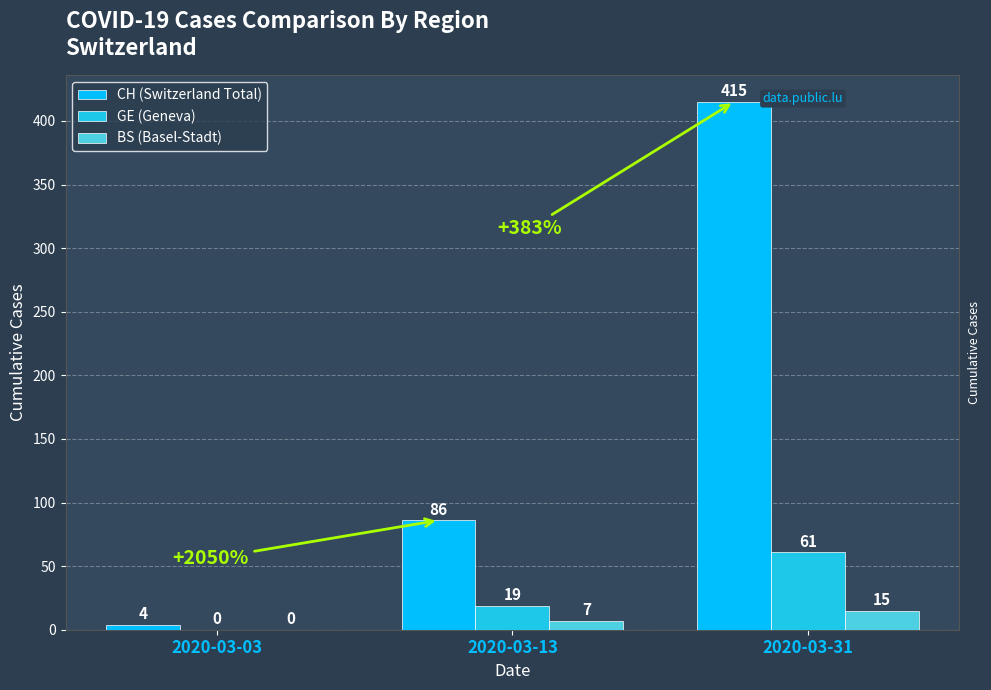

How many distinct data groups are displayed?

3